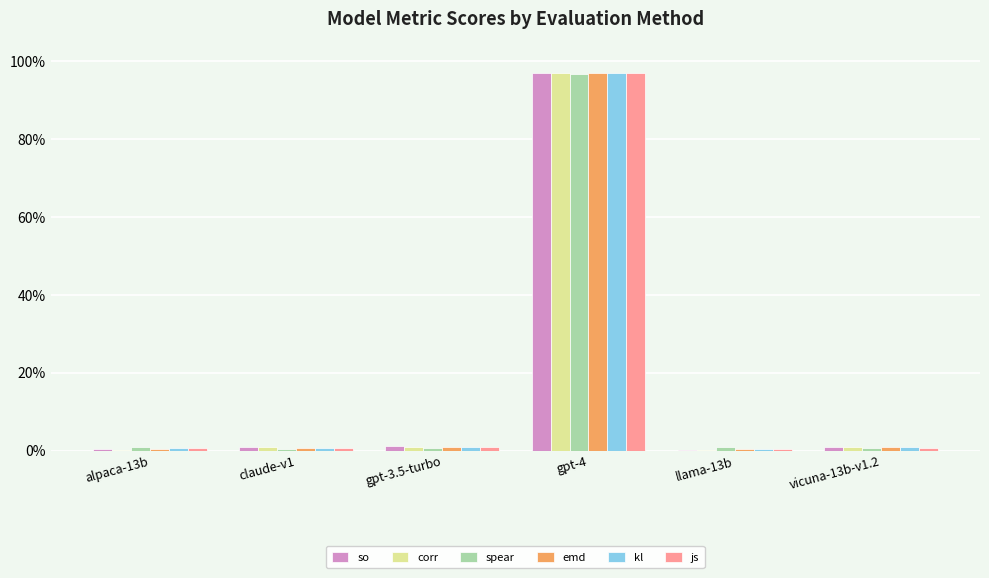

What are all the series names shown in the legend?

so, corr, spear, emd, kl, js